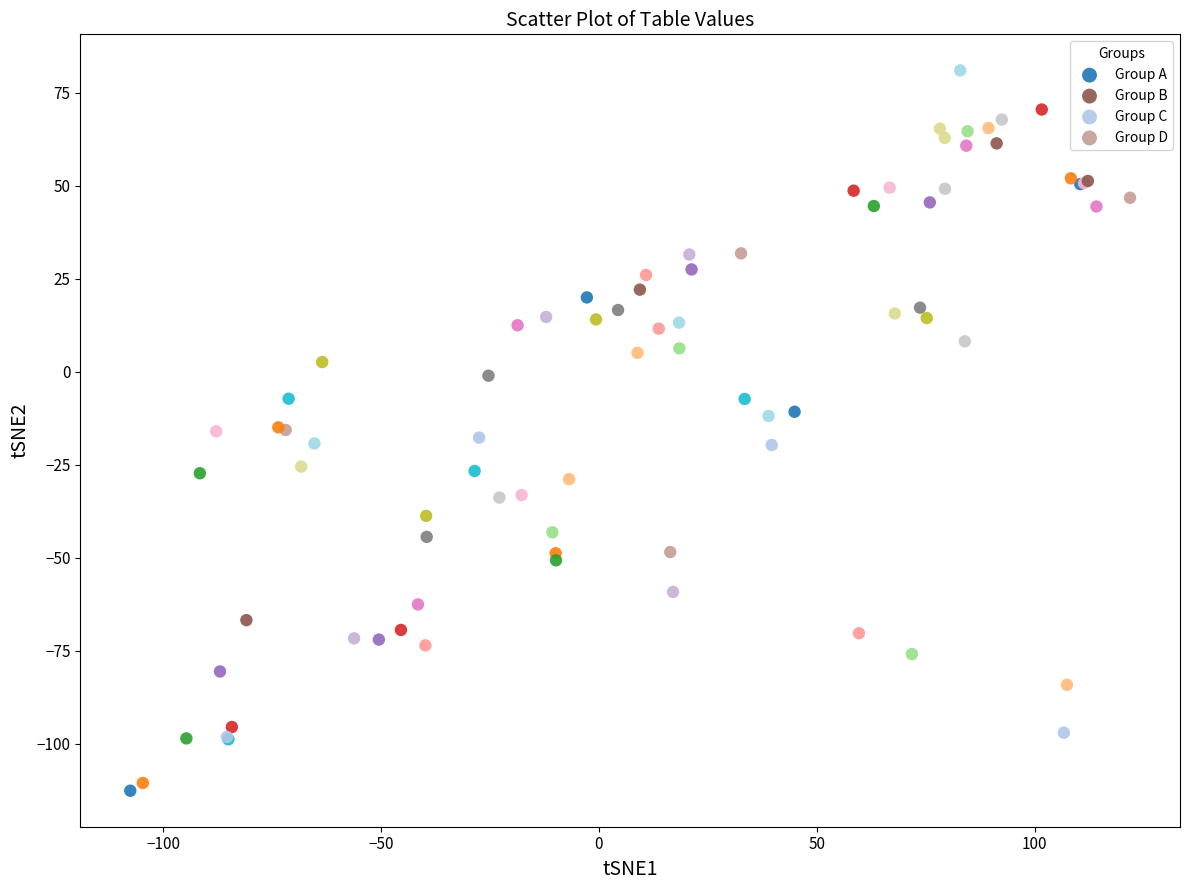

Which series contains the highest Y value?

Group A